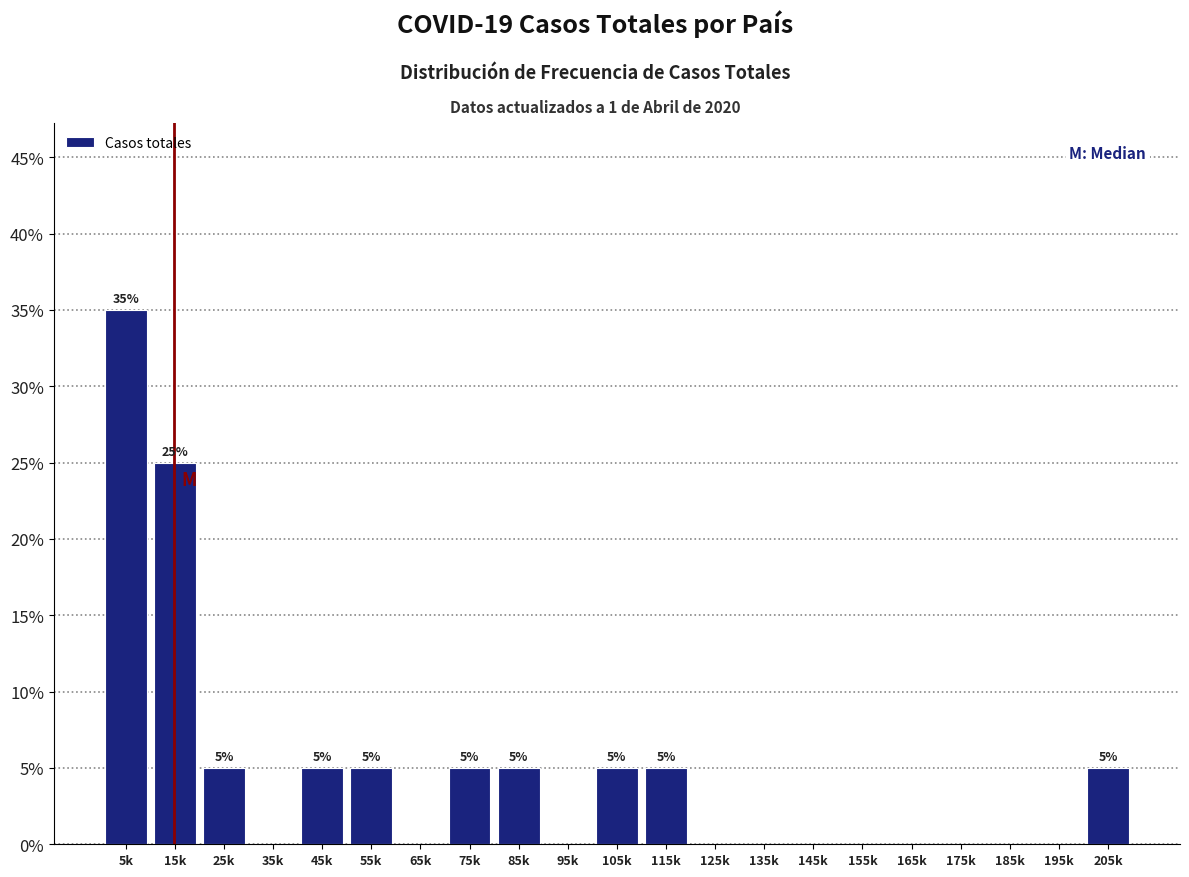

Reading right to left, transcribe all the data shown in this chart.

205k=5	195k=0	185k=0	175k=0	165k=0	155k=0	145k=0	135k=0	125k=0	115k=5	105k=5	95k=0	85k=5	75k=5	65k=0	55k=5	45k=5	35k=0	25k=5	15k=25	5k=35